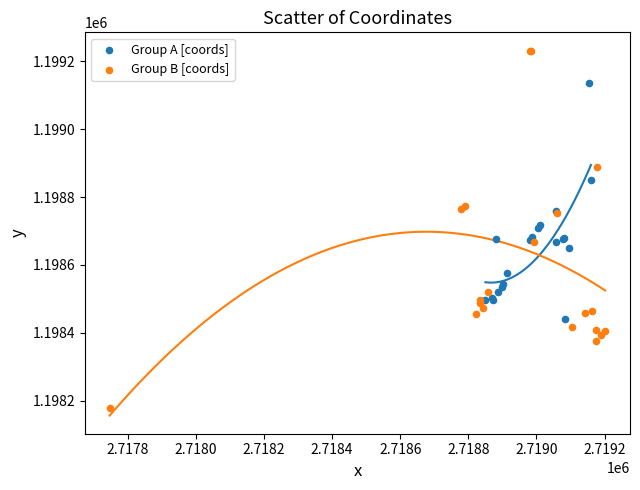

Which series has the largest Y range (max minus min)?

Group B [coords]